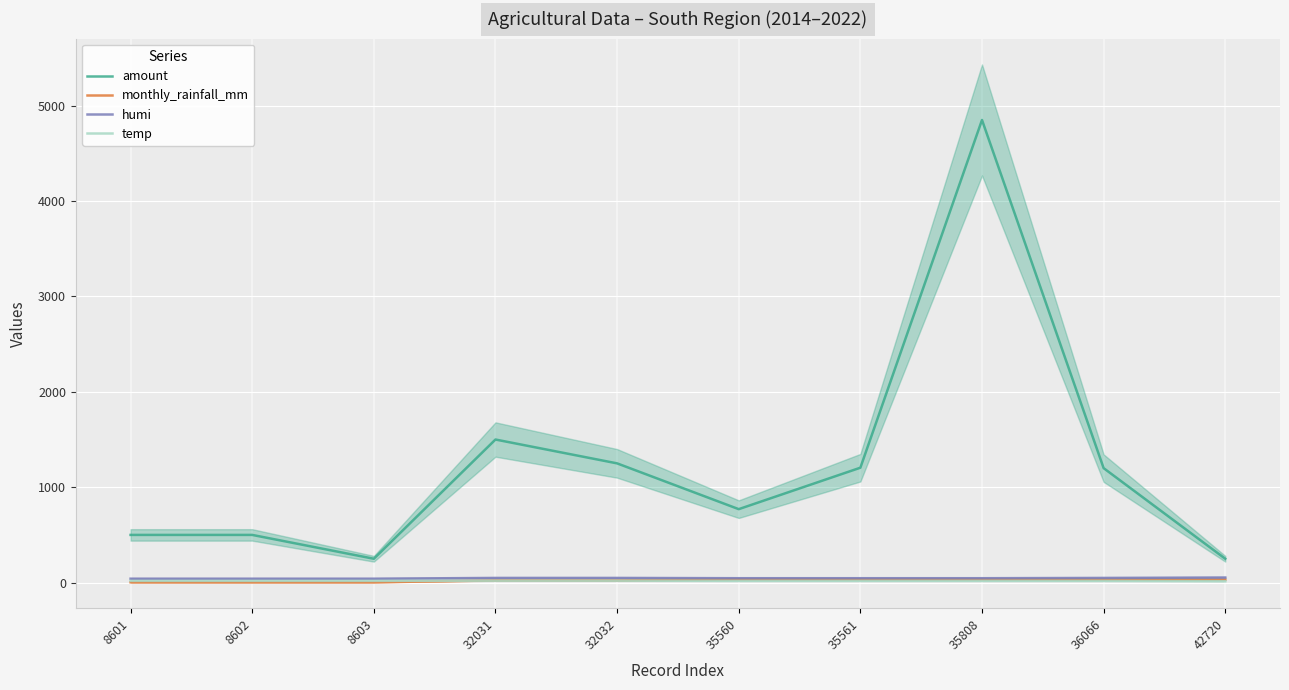

How many series are shown in this chart?

4